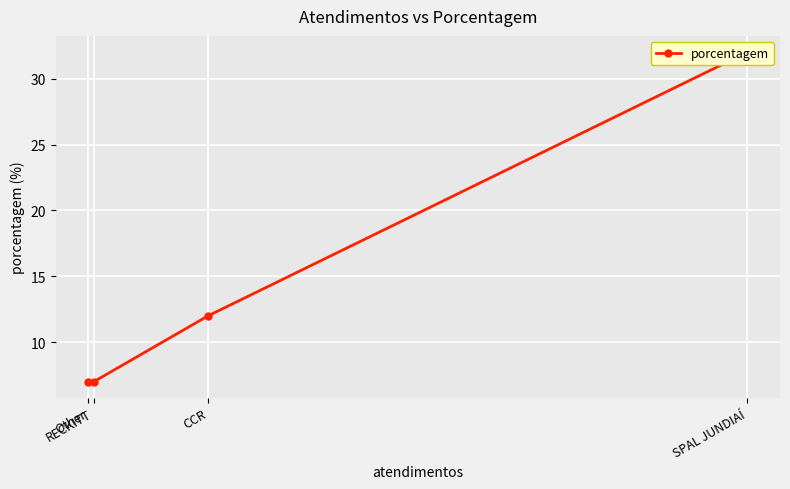

Is this an area chart (filled region under the line)?

No